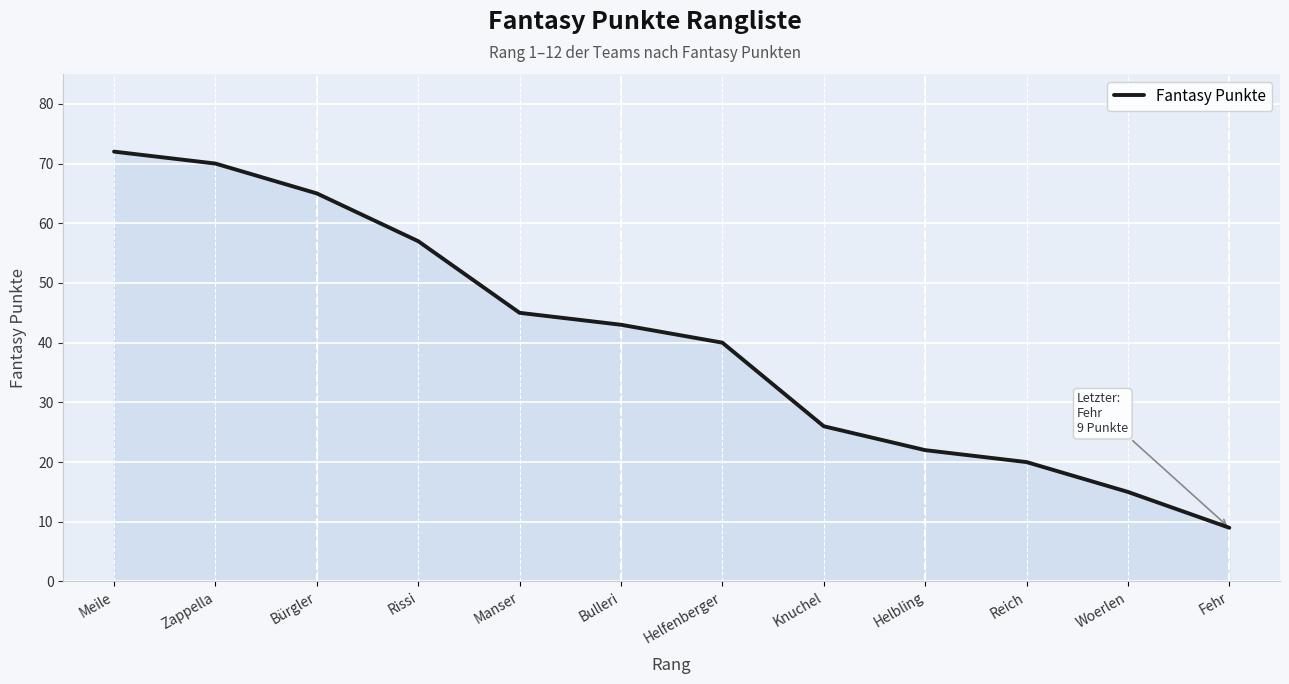

What position from the left is Helfenberger?

7